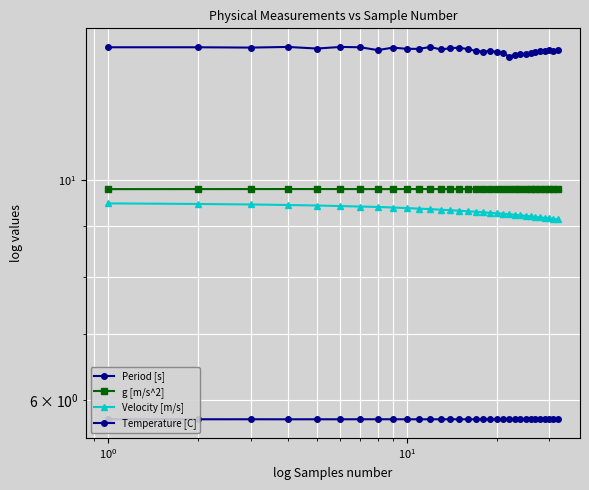

True or false: Period [s] and Temperature [C] cross at least once.

False